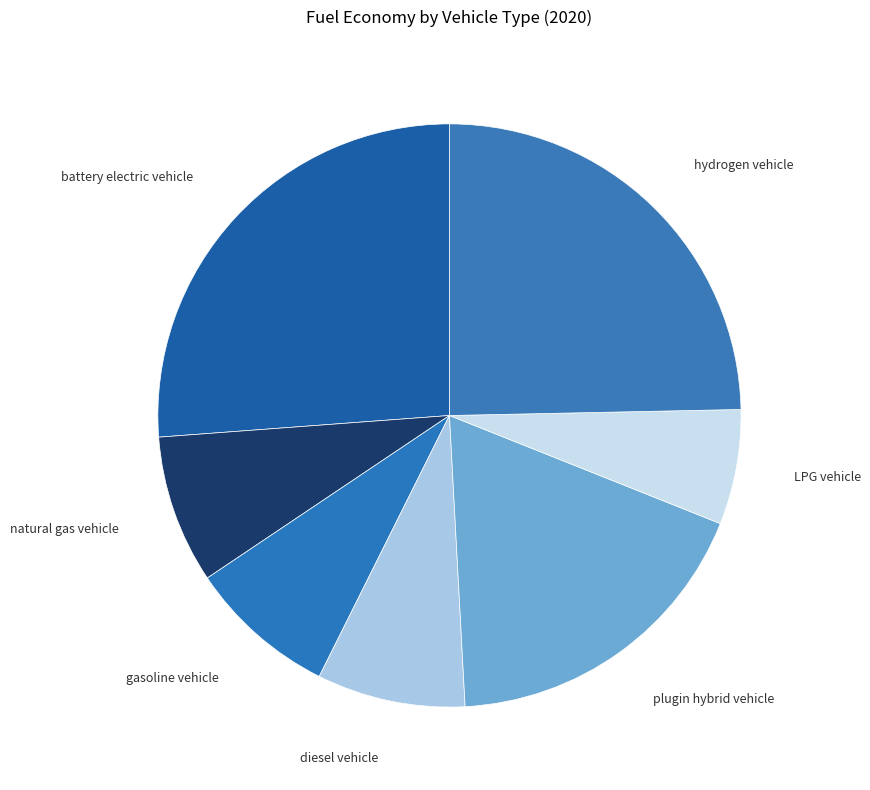

Which slice is the largest?

battery electric vehicle